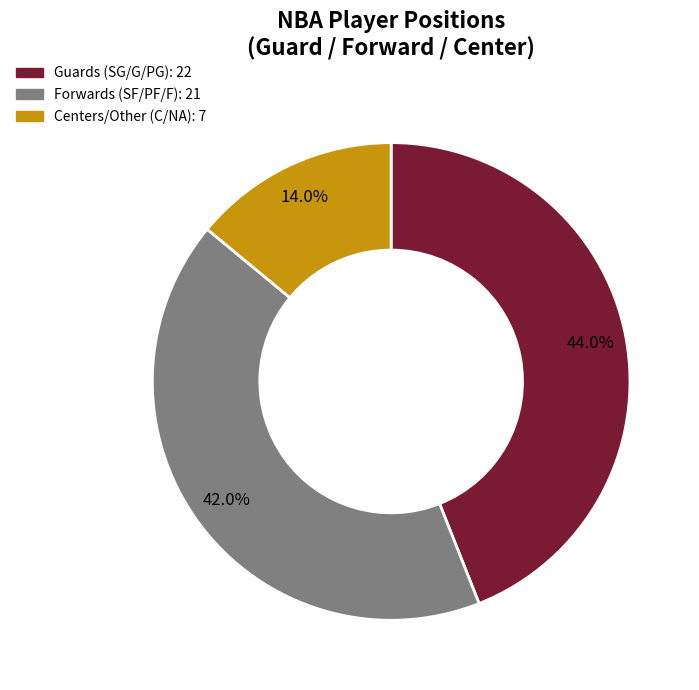

Does any single category account for the majority?

No